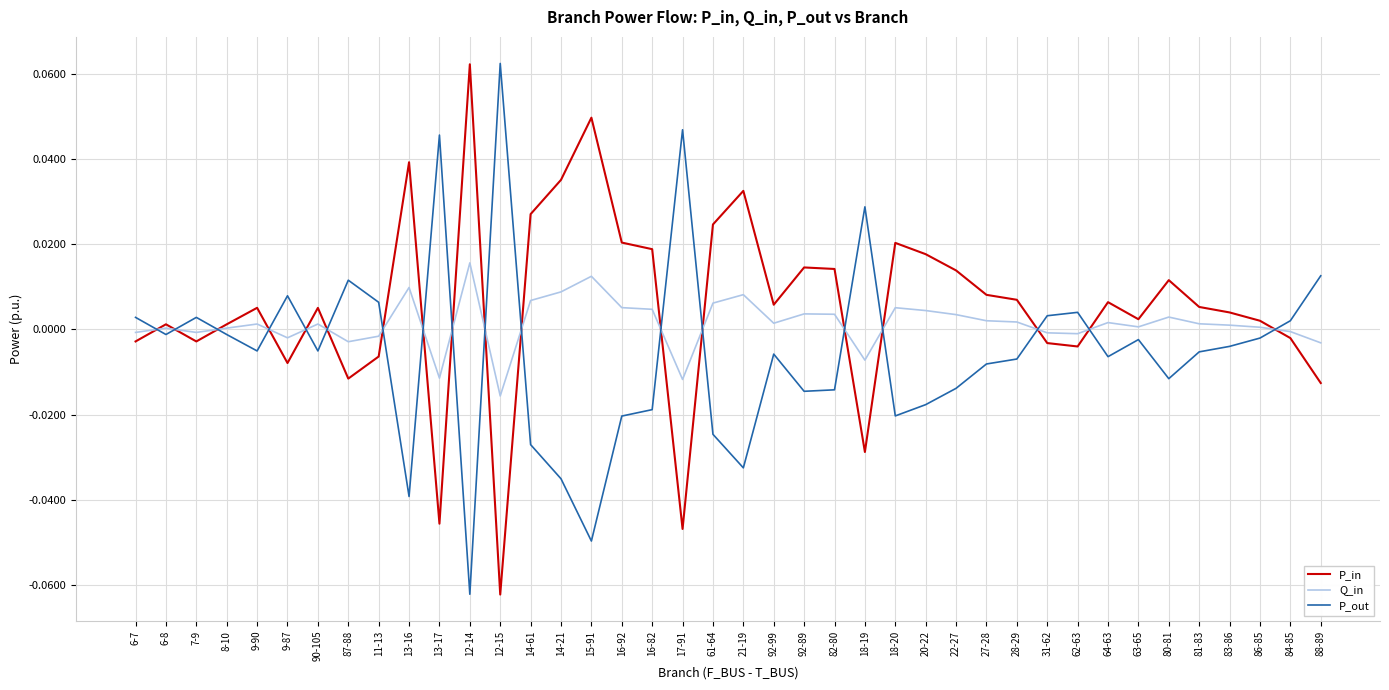

Is the value of P_in at 28-29 greater than the value of P_out at 13-17?

No